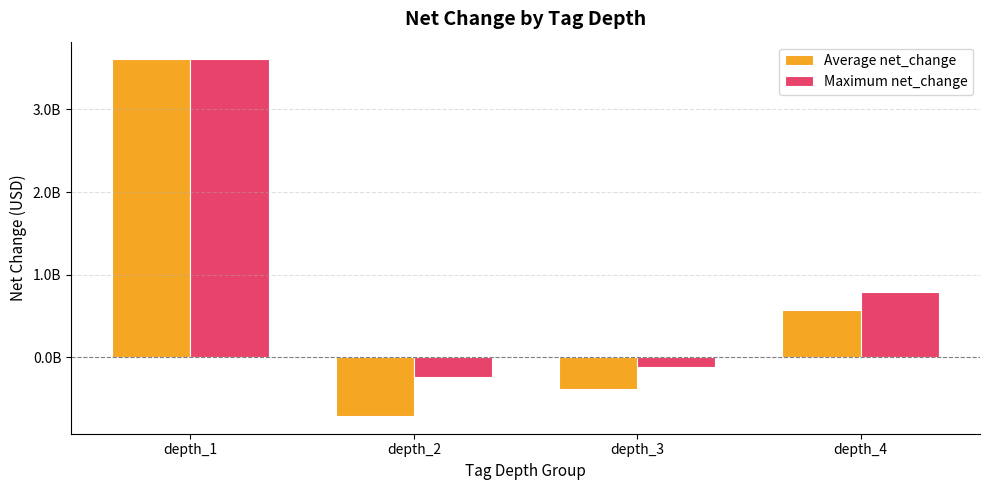

What is the minimum value shown in the chart?

-706281000